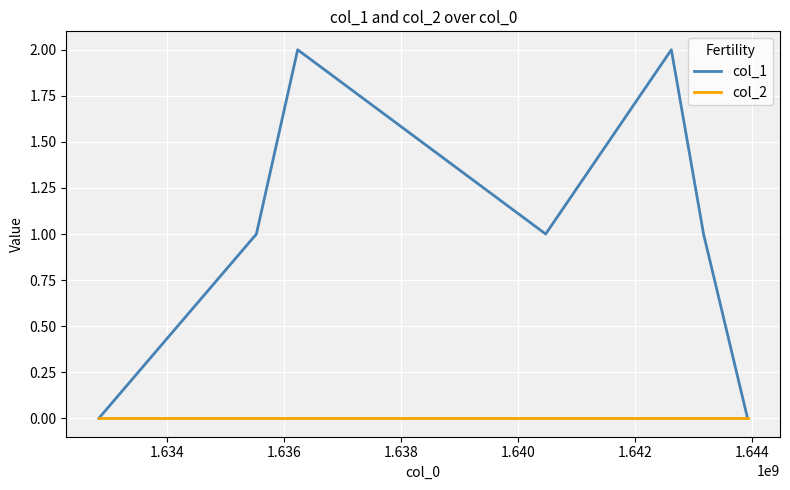

Reading left to right, transcribe all the data shown in this chart.

col_1: 0	1	2	1	2	1	0
col_2: 0	0	0	0	0	0	0